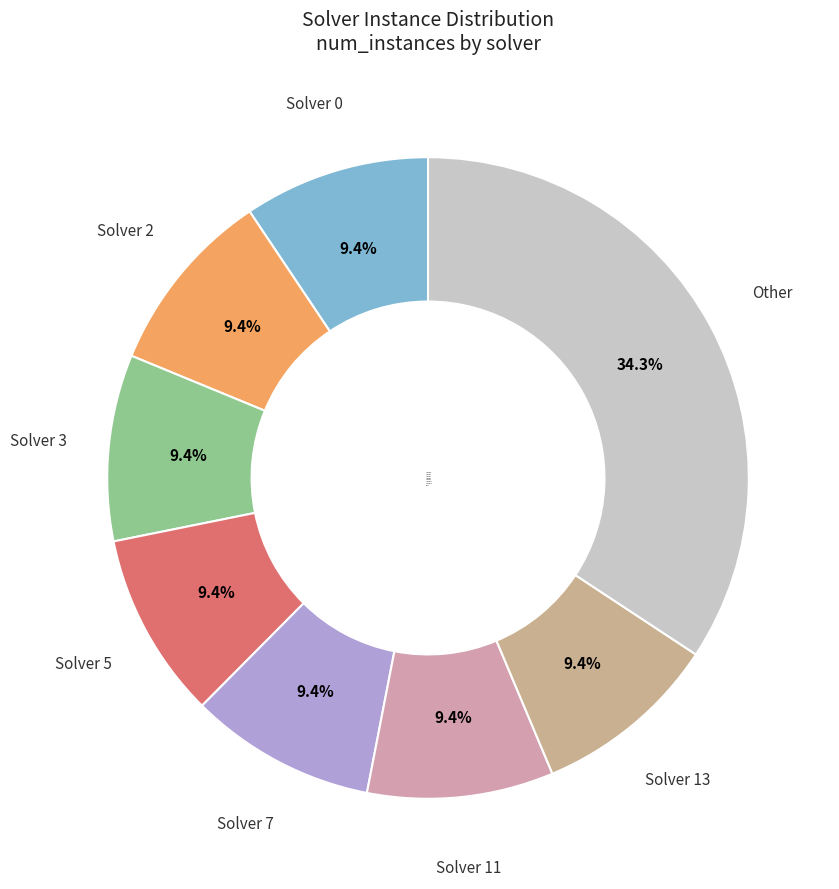

Approximately how many times larger is the value at Solver 5 compared to Solver 13?

1.0